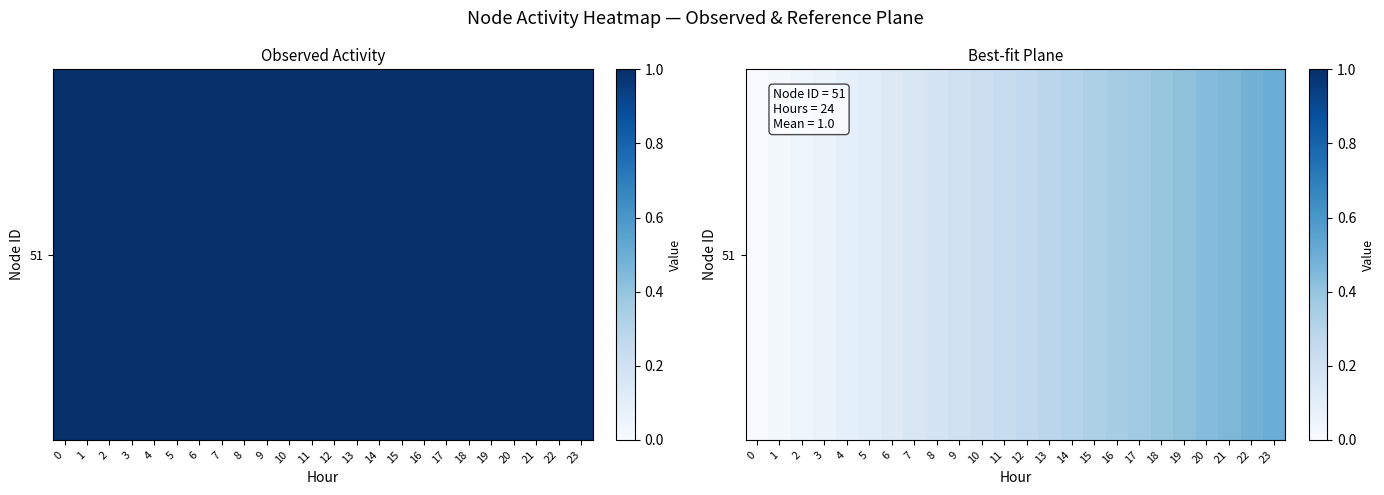

The value at 9 is 0.3. True or false?

False